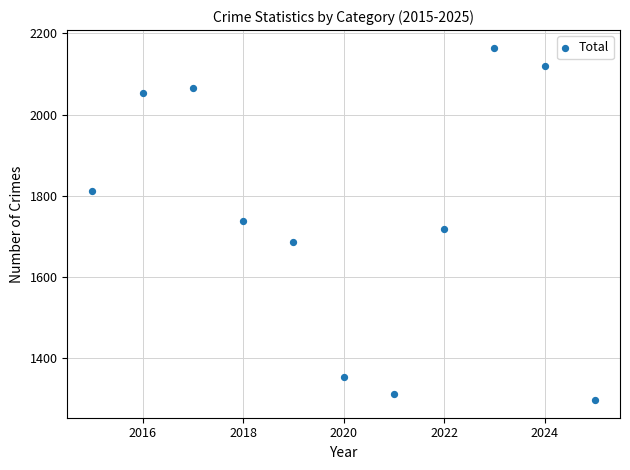

What is the average X value?

2020